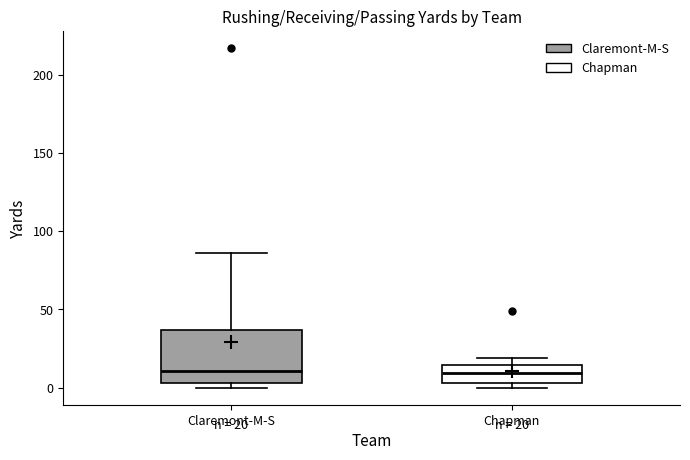

Comparing the boxes themselves (not the whiskers), which one is the tallest?

Claremont-M-S